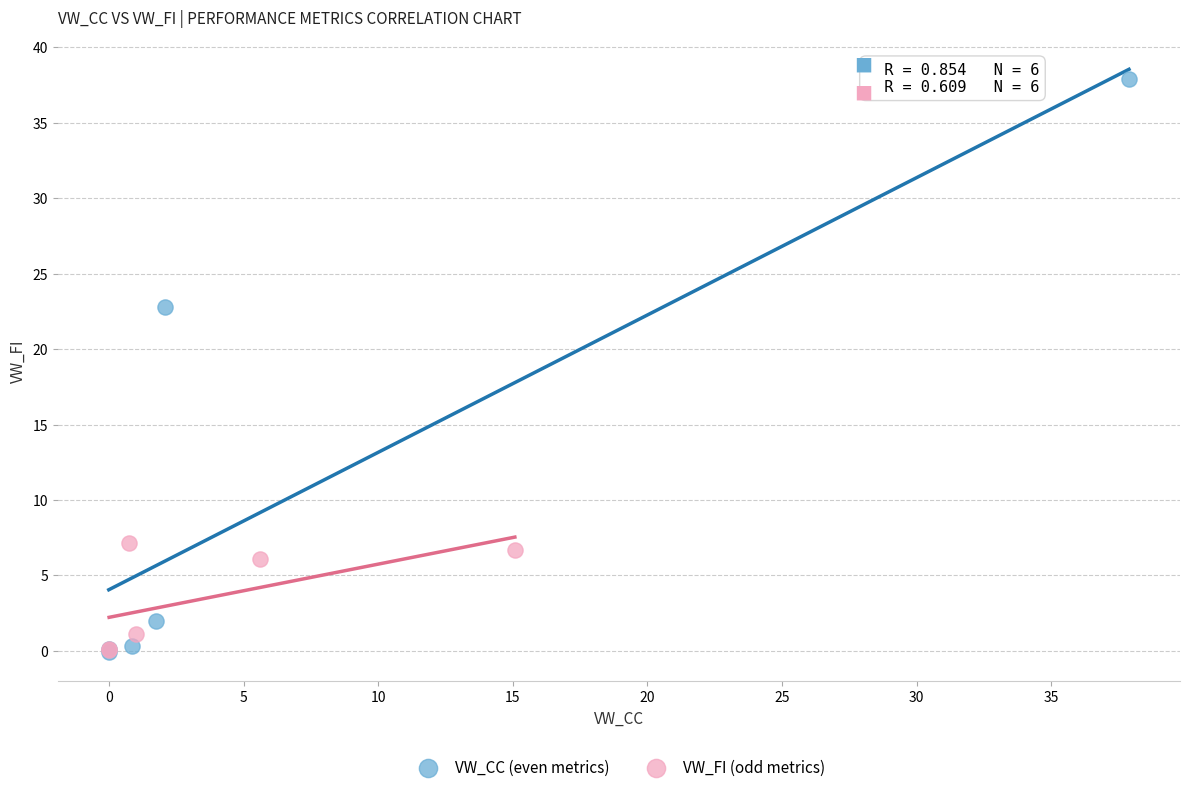

Which series has the widest spread of Y values?

VW_CC (even metrics)